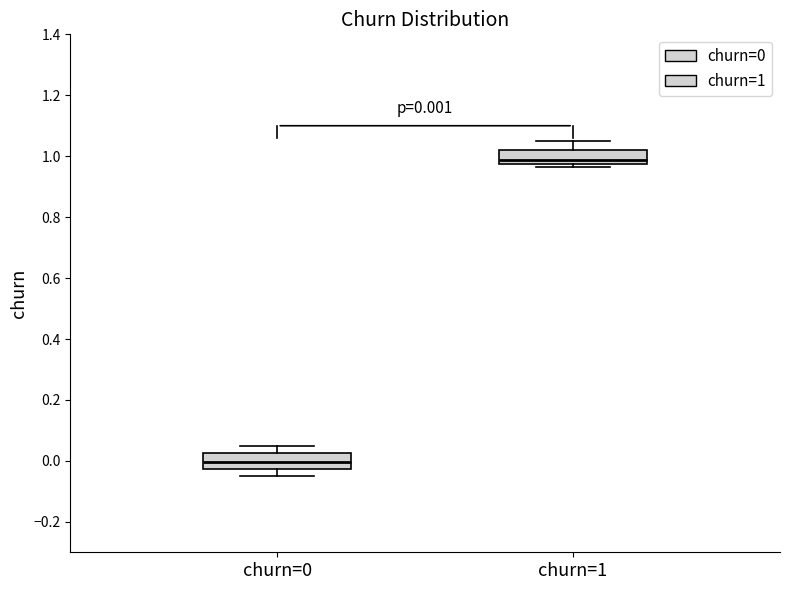

Which box has the lowest median line?

churn=0